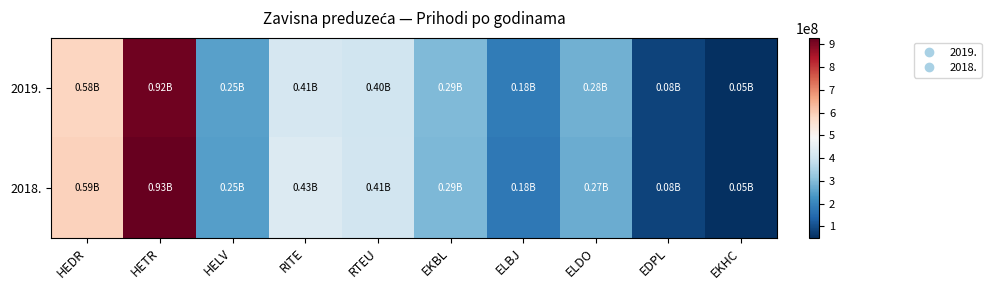

What is the difference between the highest and lowest values at ELBJ?

6820948